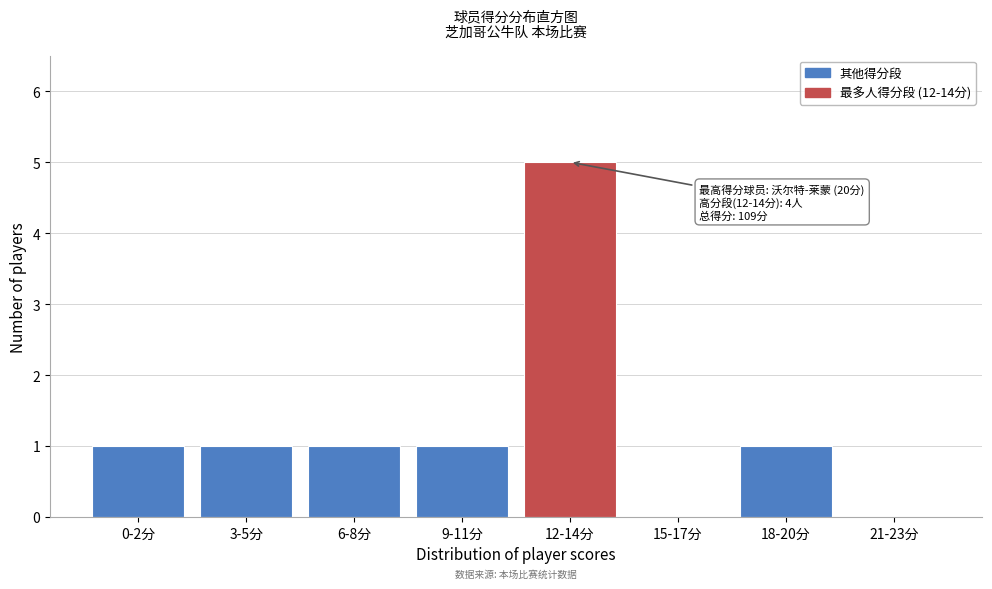

Reading left to right, transcribe all the data shown in this chart.

0-2分=1	3-5分=1	6-8分=1	9-11分=1	12-14分=5	15-17分=0	18-20分=1	21-23分=0